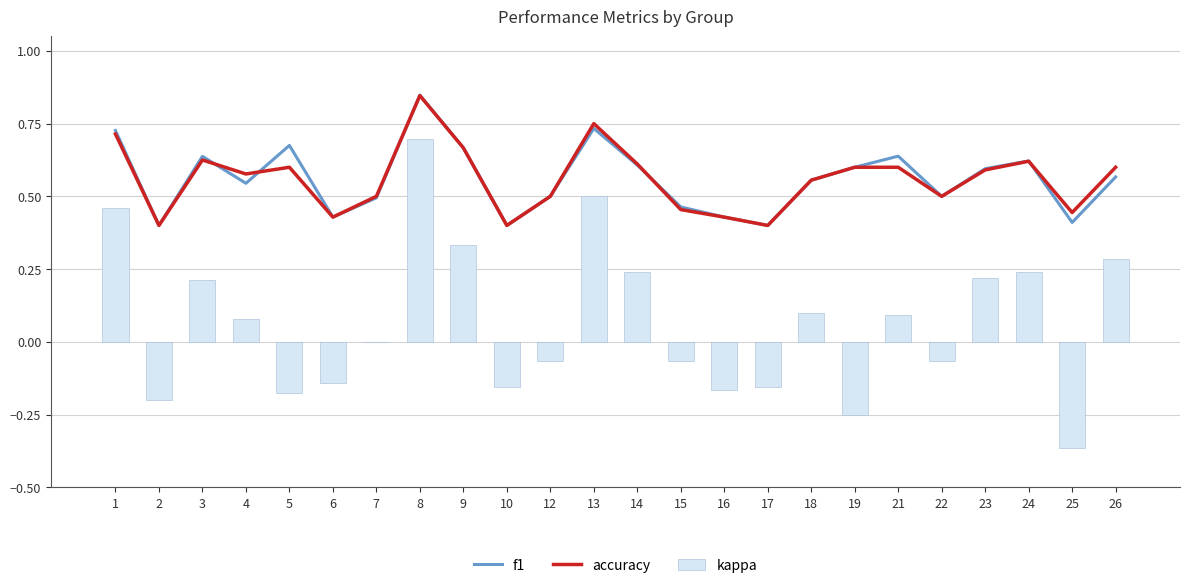

How many series are shown in this chart?

3